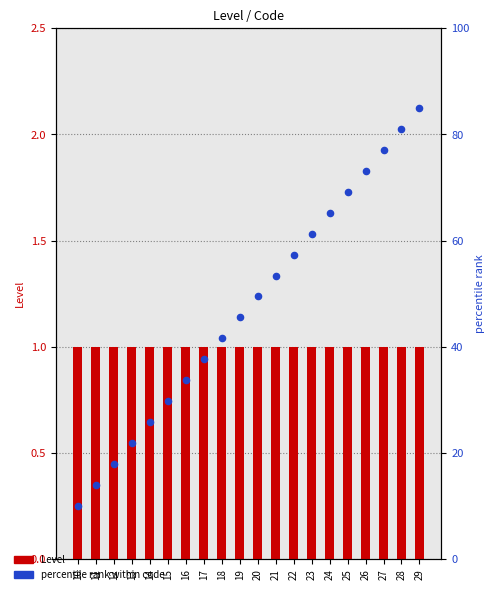

Which series has the widest spread of Y values?

percentile rank within code